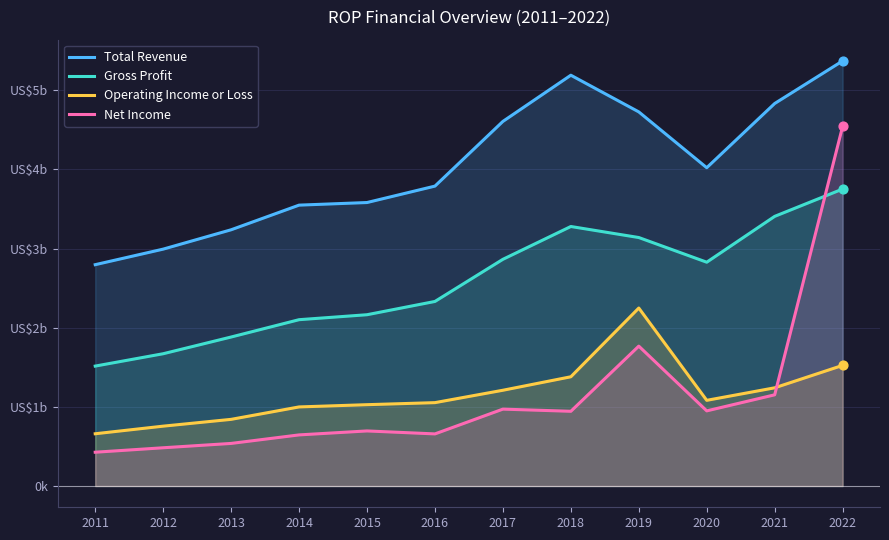

What is the total value across all series at 2021?

10635200